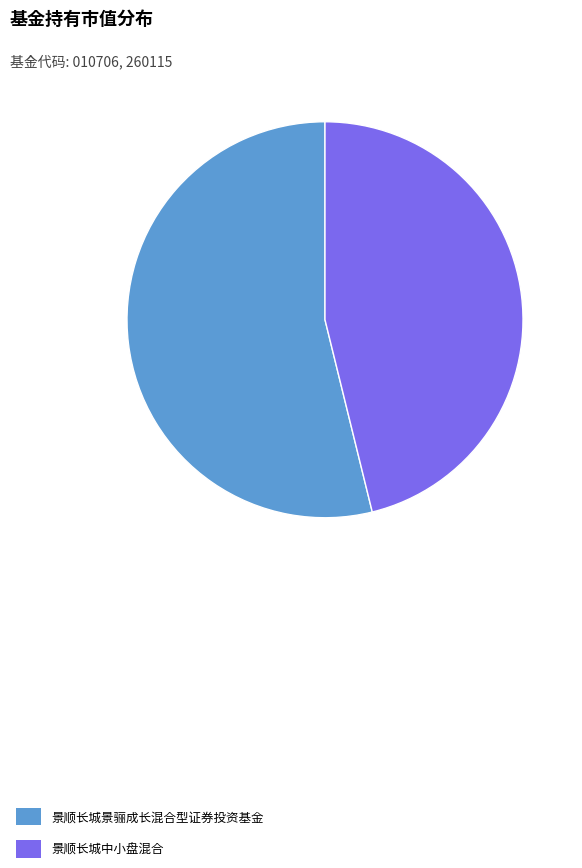

Does 景顺长城景骊成长混合型证券投资基金 account for over 50% of the chart?

Yes